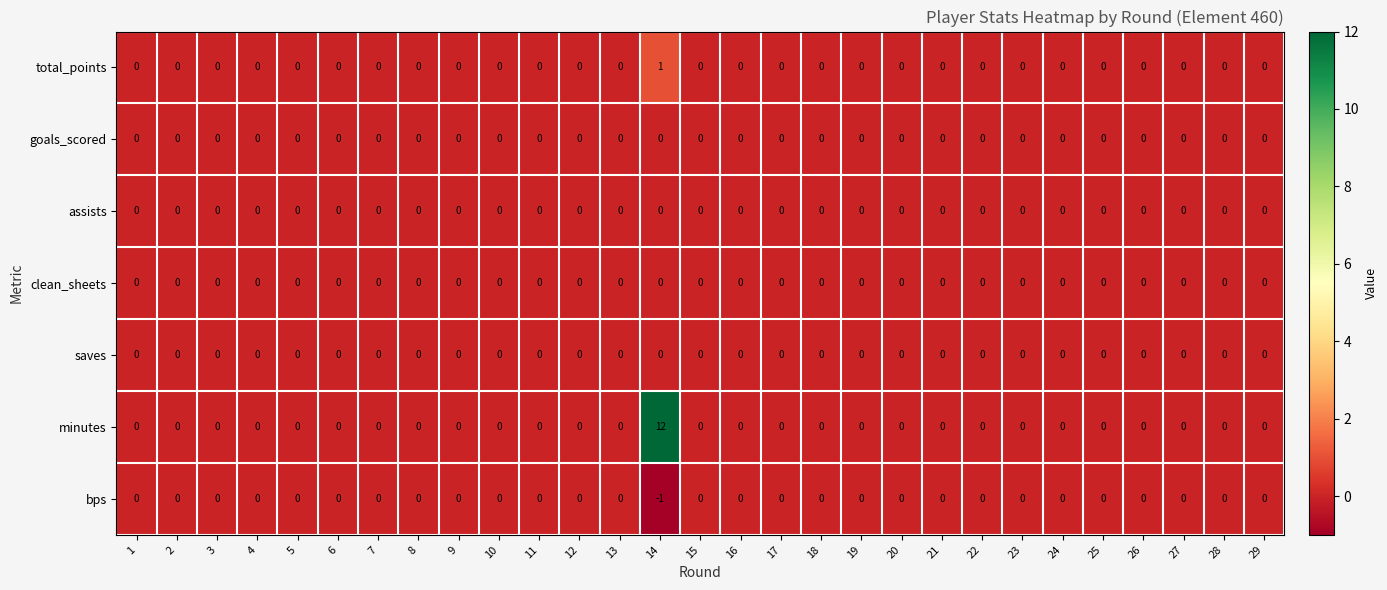

The minutes series shows -6 at 26. True or false?

False